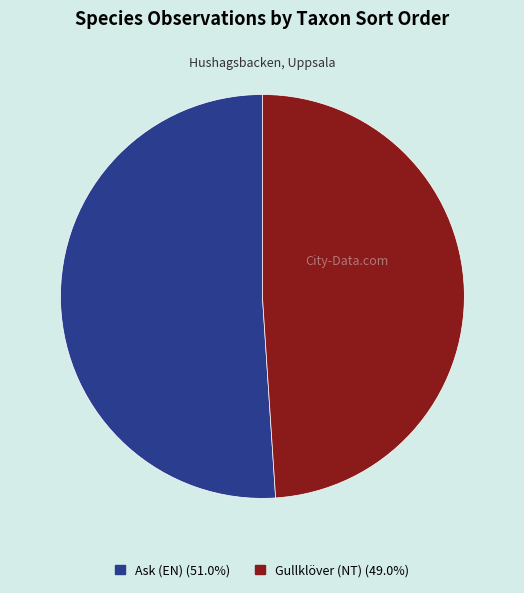

Is there any slice that represents more than half of the pie?

Yes